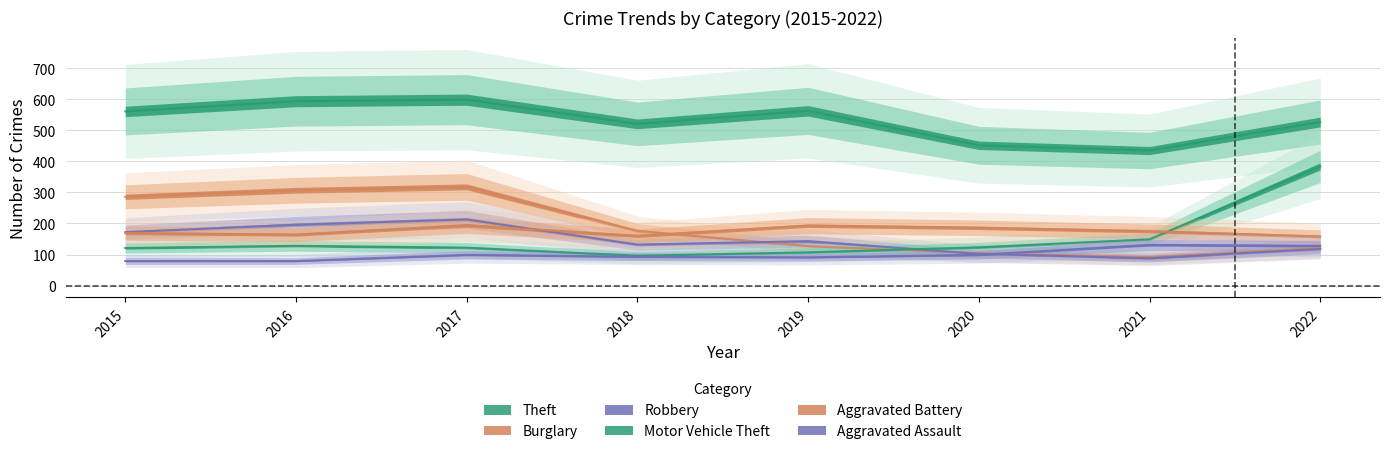

Which has a higher value, 2021 or 2019?

2019